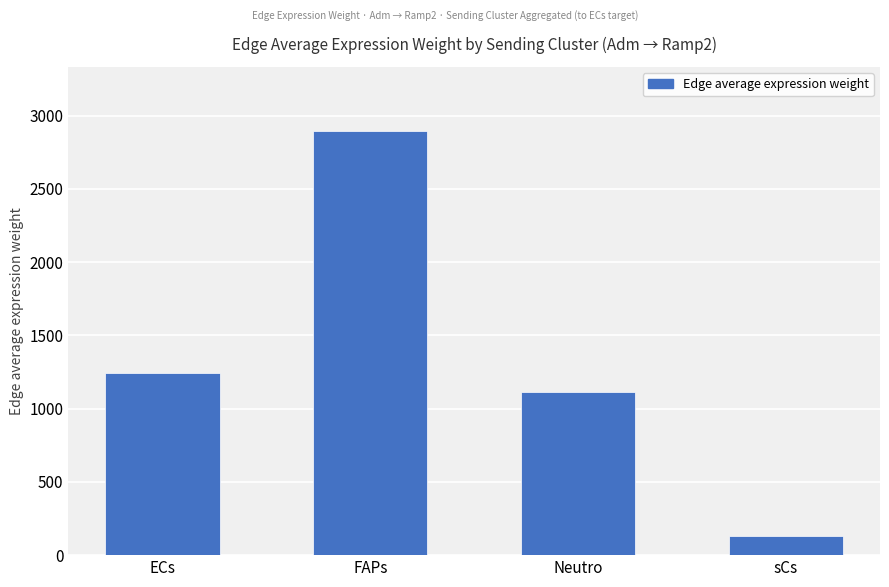

What is the label of the 3rd bar from the left?

Neutro